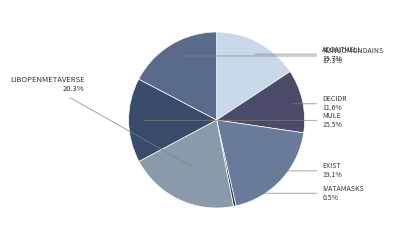

Rank the categories by value from lowest to highest.

ivatamasks.csv, decidr.csv, mule.csv, adonthell.csv, runuomondains.csv, exist.csv, libopenmetaverse.csv